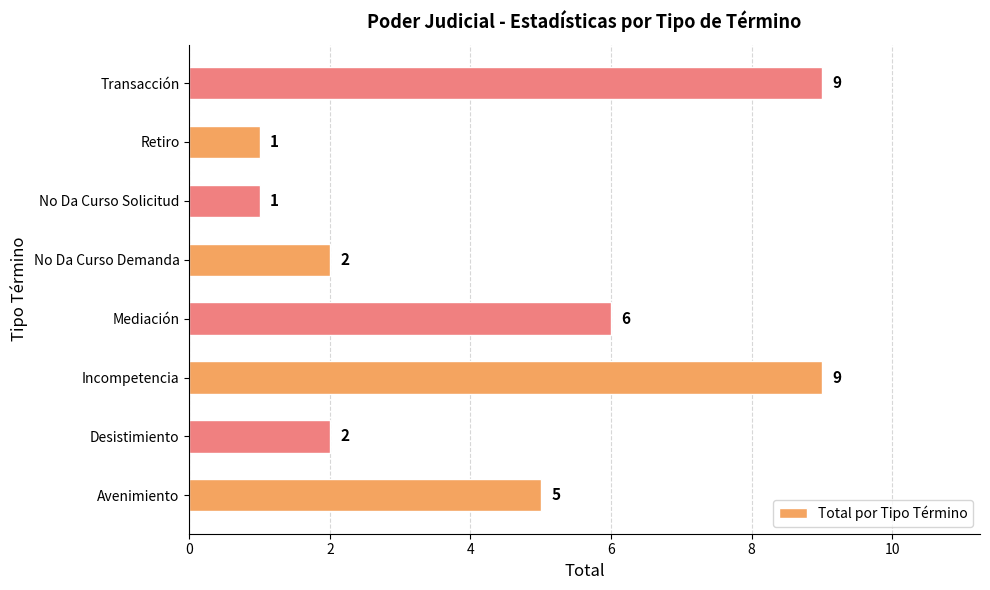

Reading bottom to top, list all the values displayed in this chart.

5	2	9	6	2	1	1	9